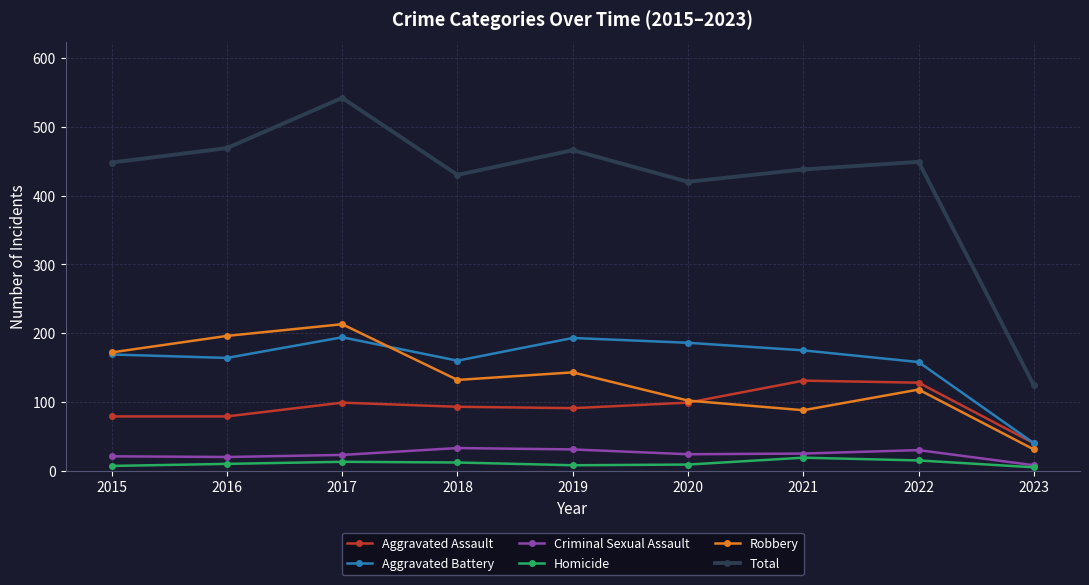

How many data points in Aggravated Assault are less than 93?

4